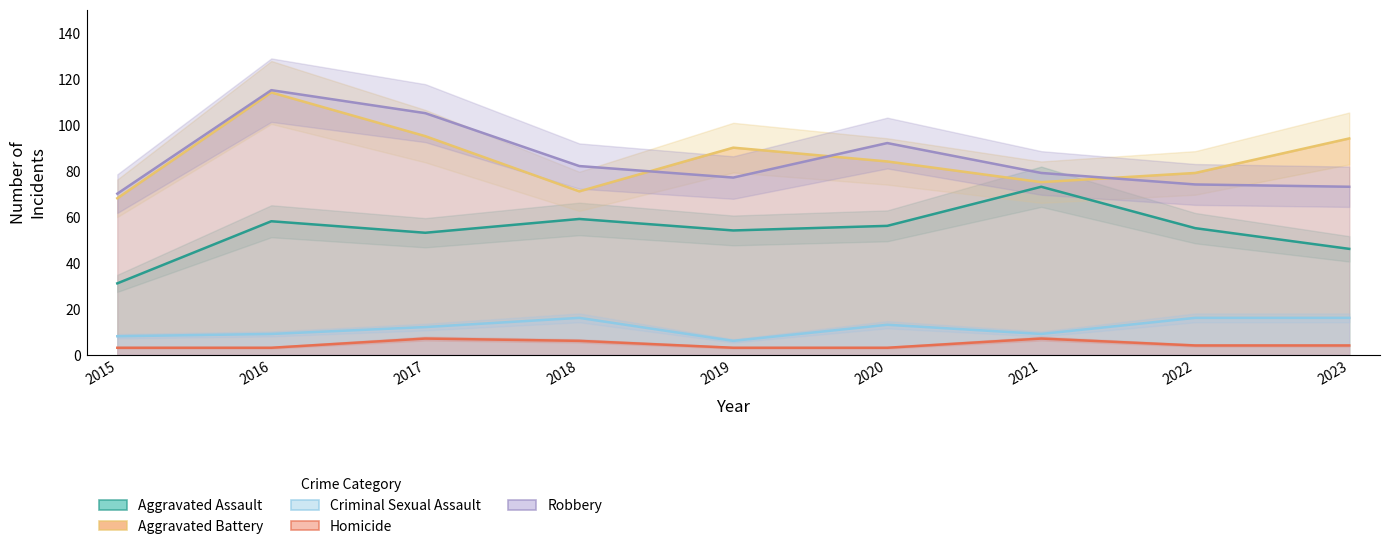

Reading left to right, transcribe all the data shown in this chart.

Aggravated Assault: 31	58	53	59	54	56	73	55	46
Aggravated Battery: 68	114	95	71	90	84	75	79	94
Criminal Sexual Assault: 8	9	12	16	6	13	9	16	16
Homicide: 3	3	7	6	3	3	7	4	4
Robbery: 70	115	105	82	77	92	79	74	73